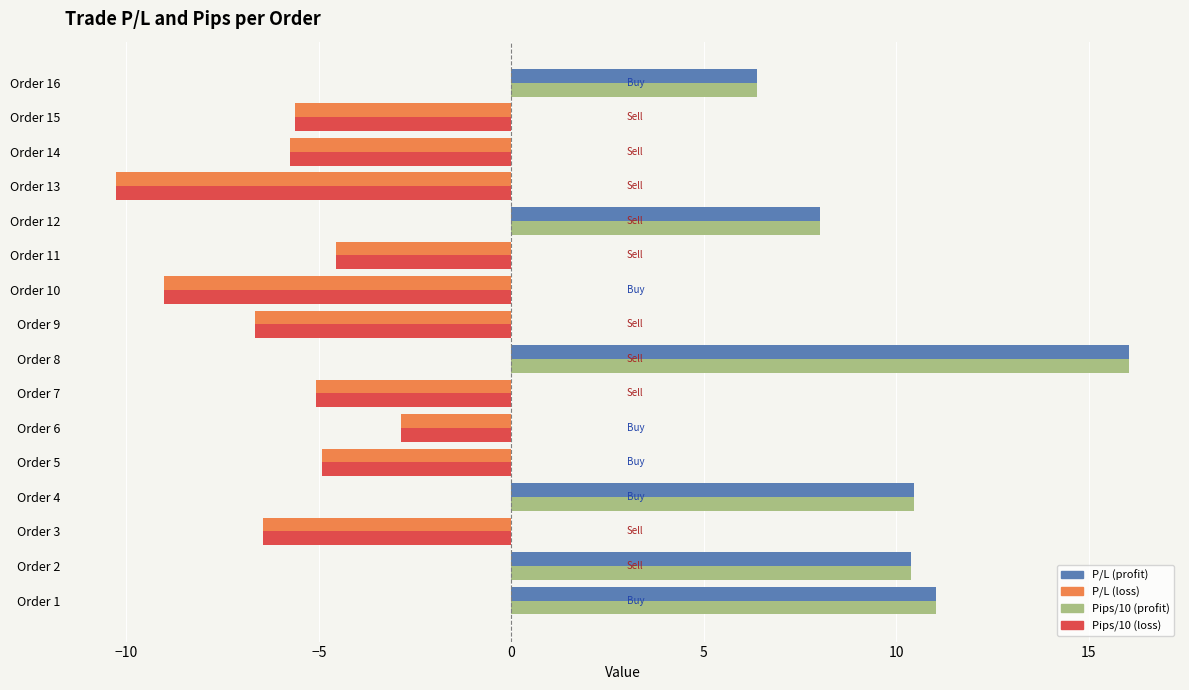

What is the total value across all series at Order 4?

20.9